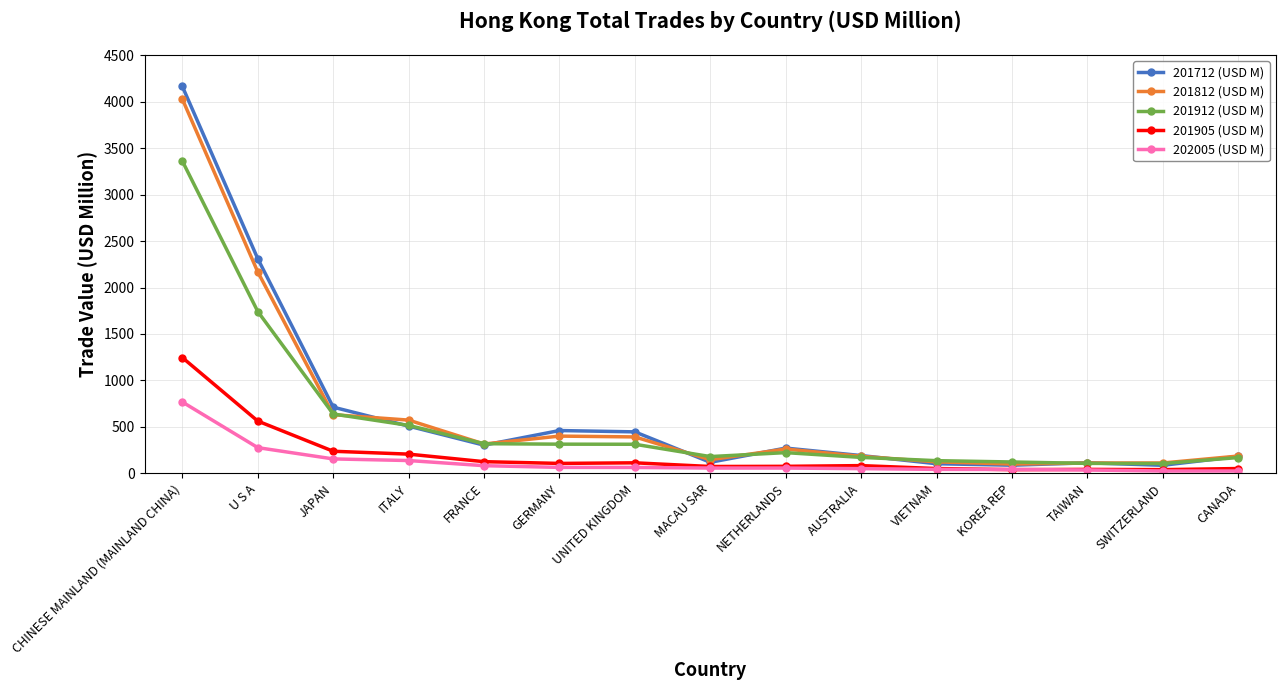

True or false: 201905 (USD M) has more than 0 points higher than both neighbors.

True